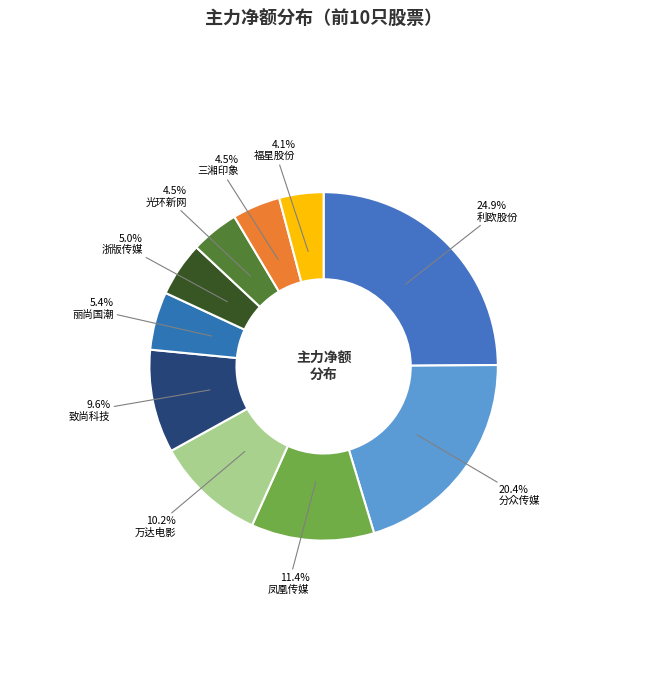

Count the number of slices in the pie.

10